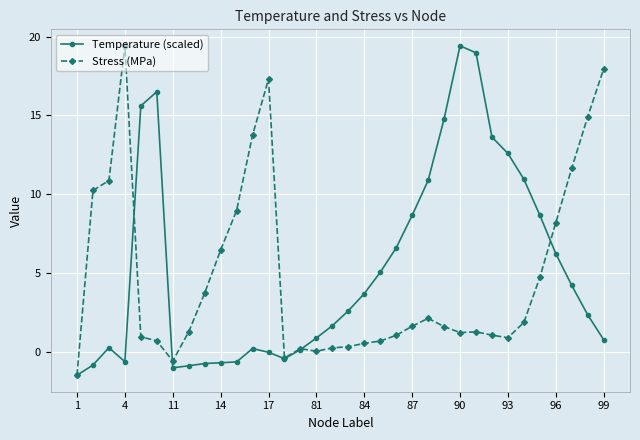

In Temperature (scaled), how many points are higher than both neighbors (excluding endpoints)?

4